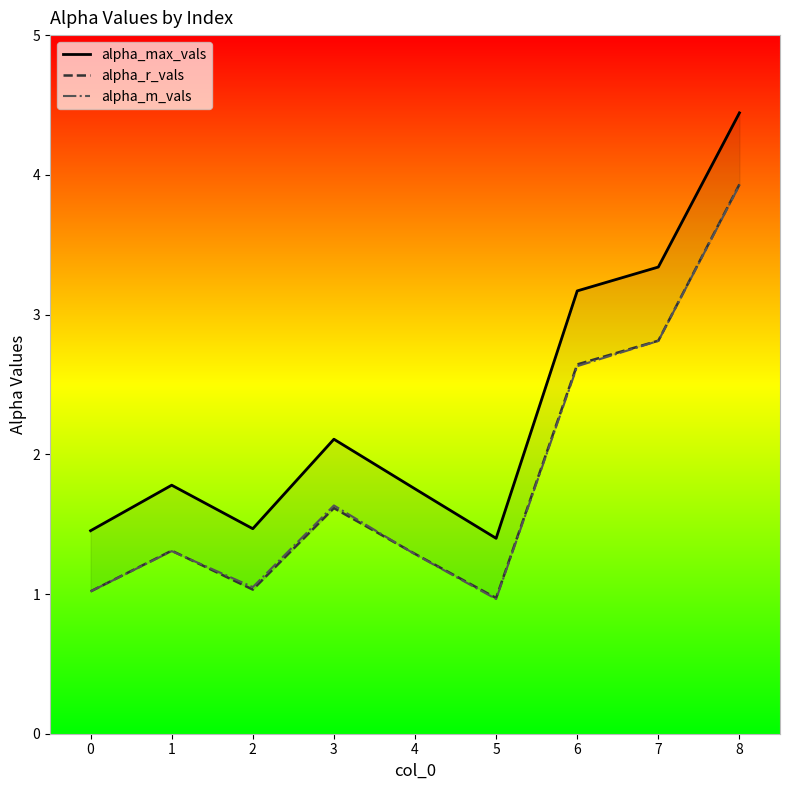

Which series has the largest total across all categories?

alpha_max_vals